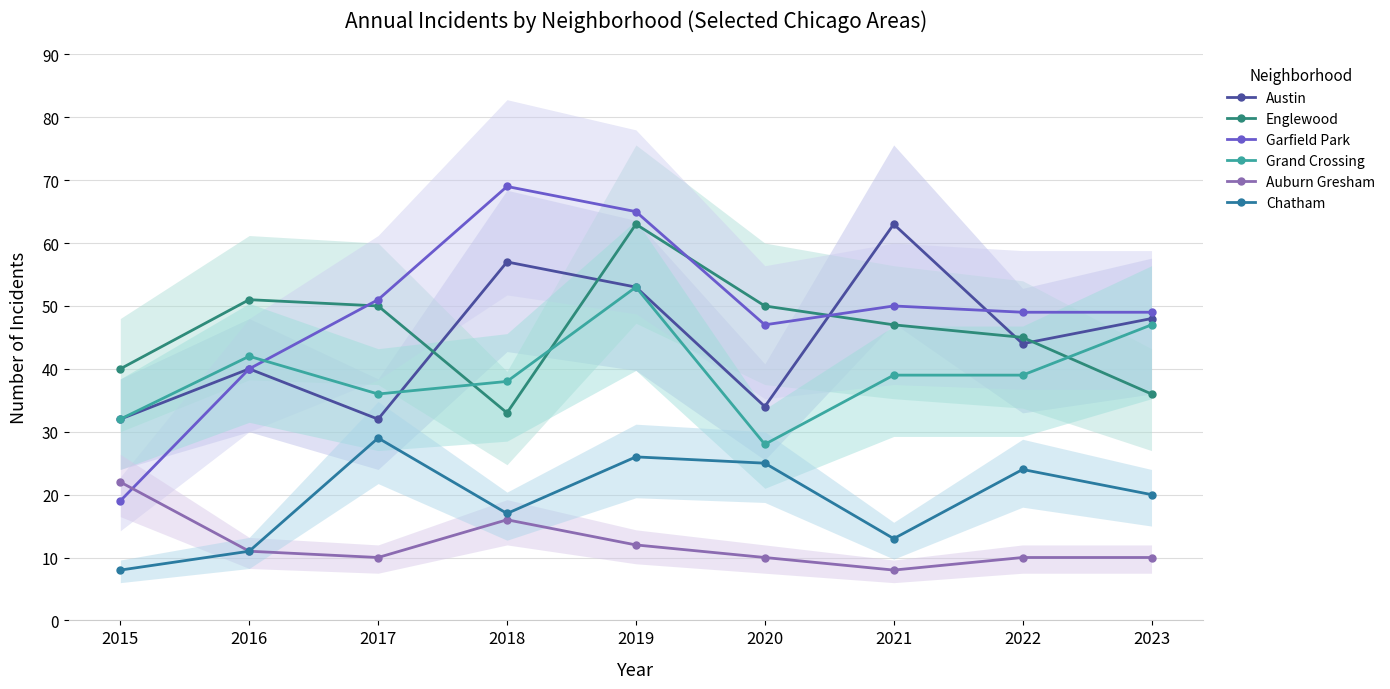

List the series in order of their peak value, highest first.

Garfield Park, Austin, Englewood, Grand Crossing, Chatham, Auburn Gresham